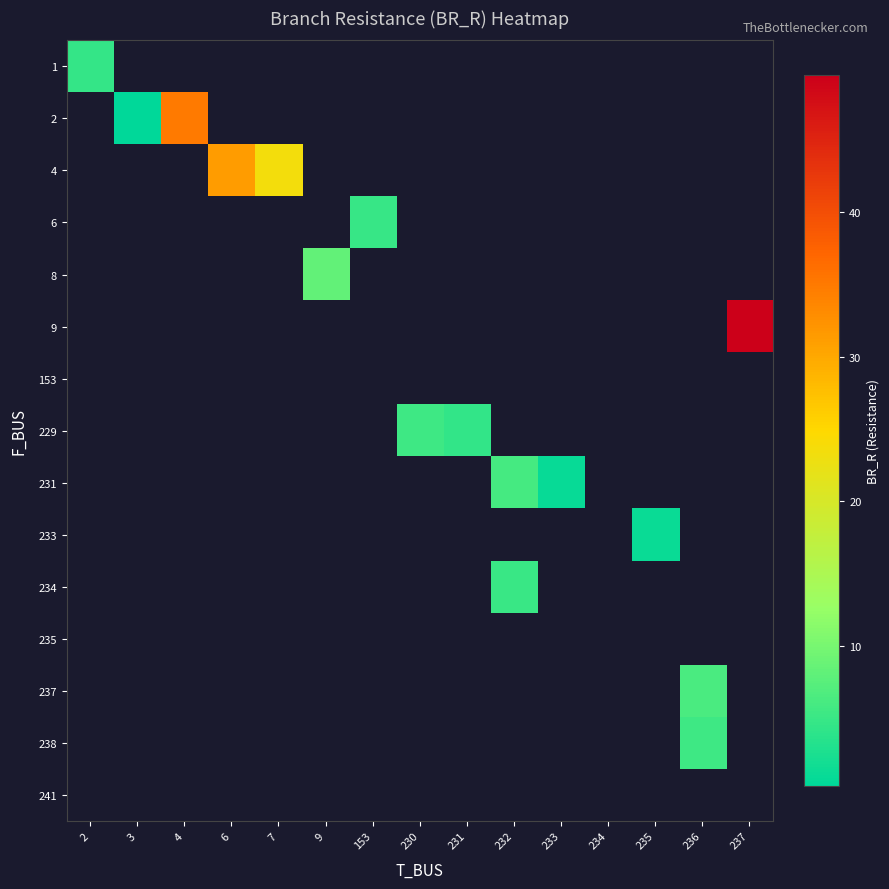

List the labels in order of row_1 value, largest first.

4, 6, 7, 9, 153, 230, 231, 232, 233, 234, 235, 236, 237, 2, 3